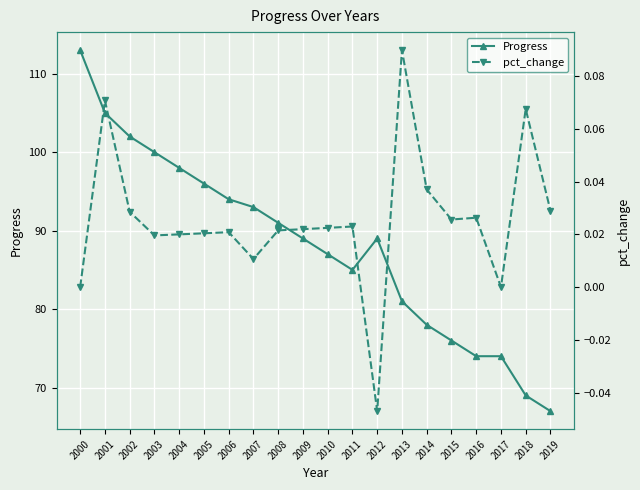

The value of pct_change at 2018 is 0.1. True or false?

False